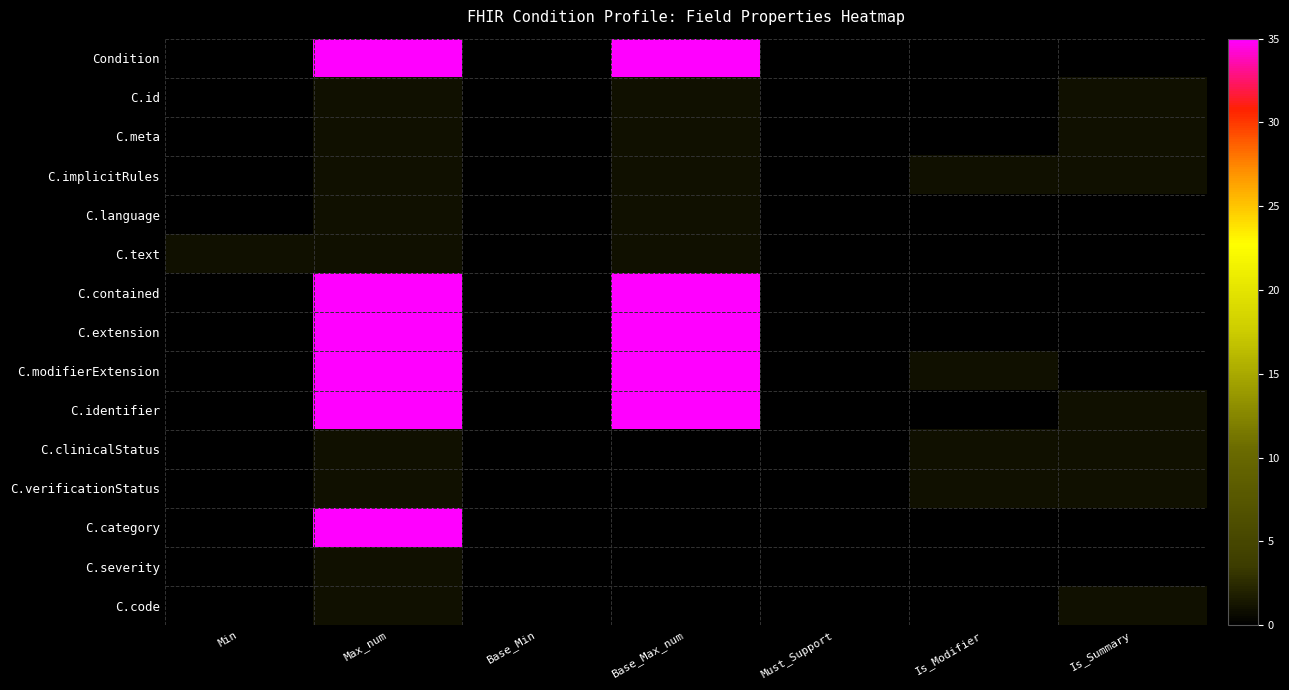

At which category does the chart reach its peak across all series?

Max_num